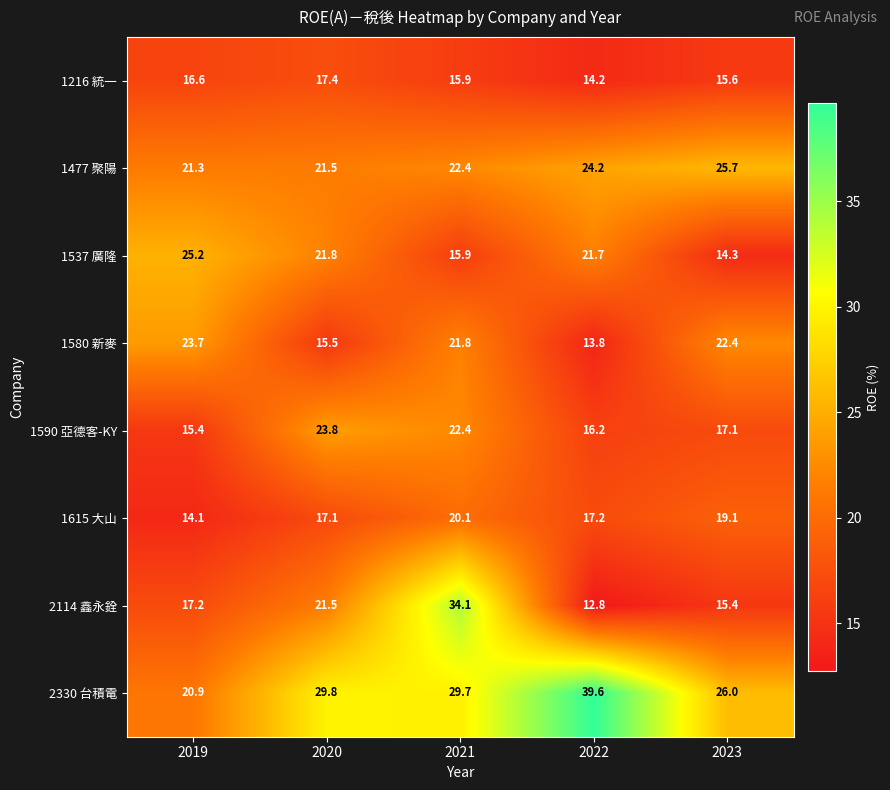

What is the difference between the highest and lowest values at 2021?

18.2